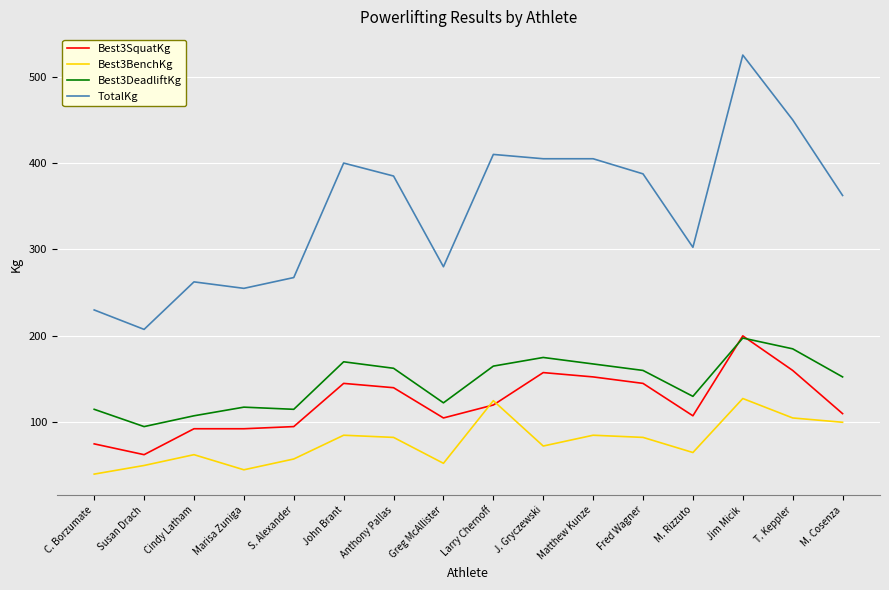

Which series changed the most between C. Borzumate and M. Rizzuto?

TotalKg